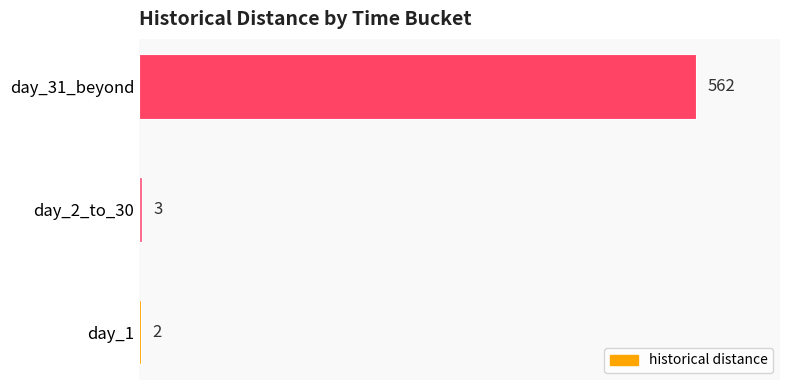

At which label is the value closest to 282?

day_2_to_30